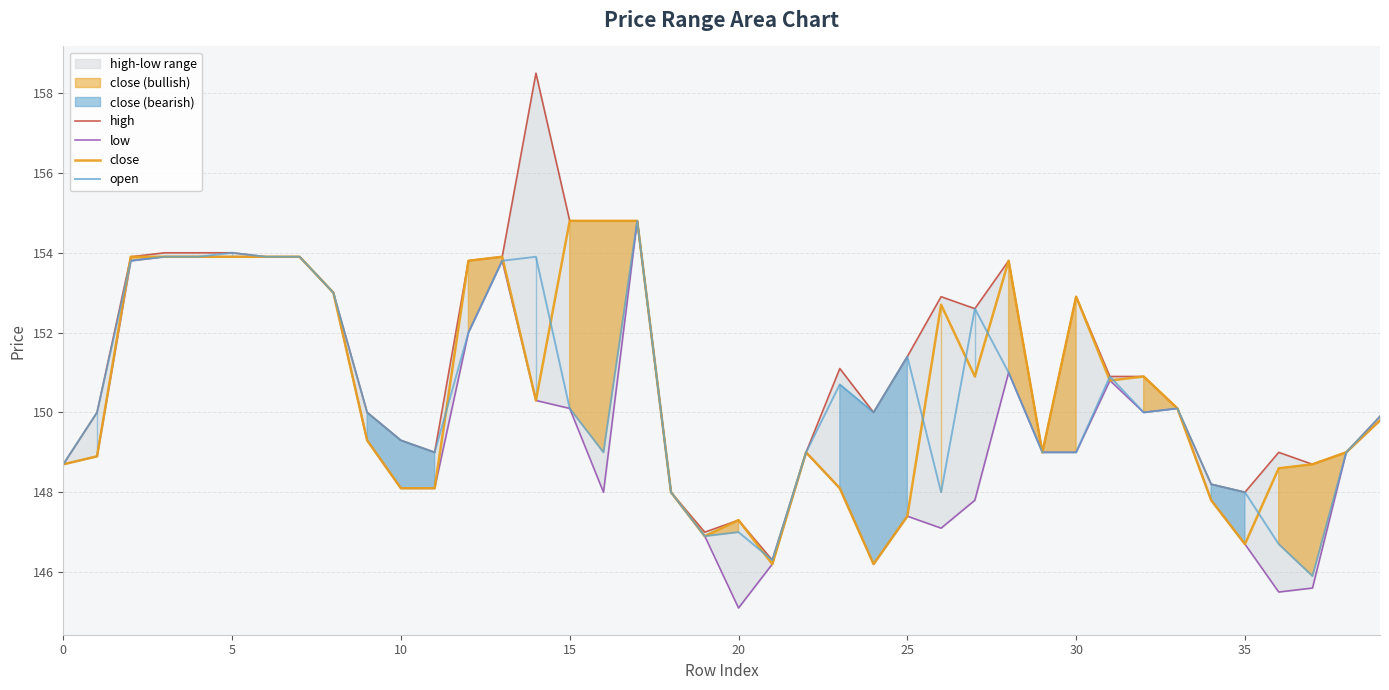

What is the difference between the maximum and minimum values in the high series?

12.2